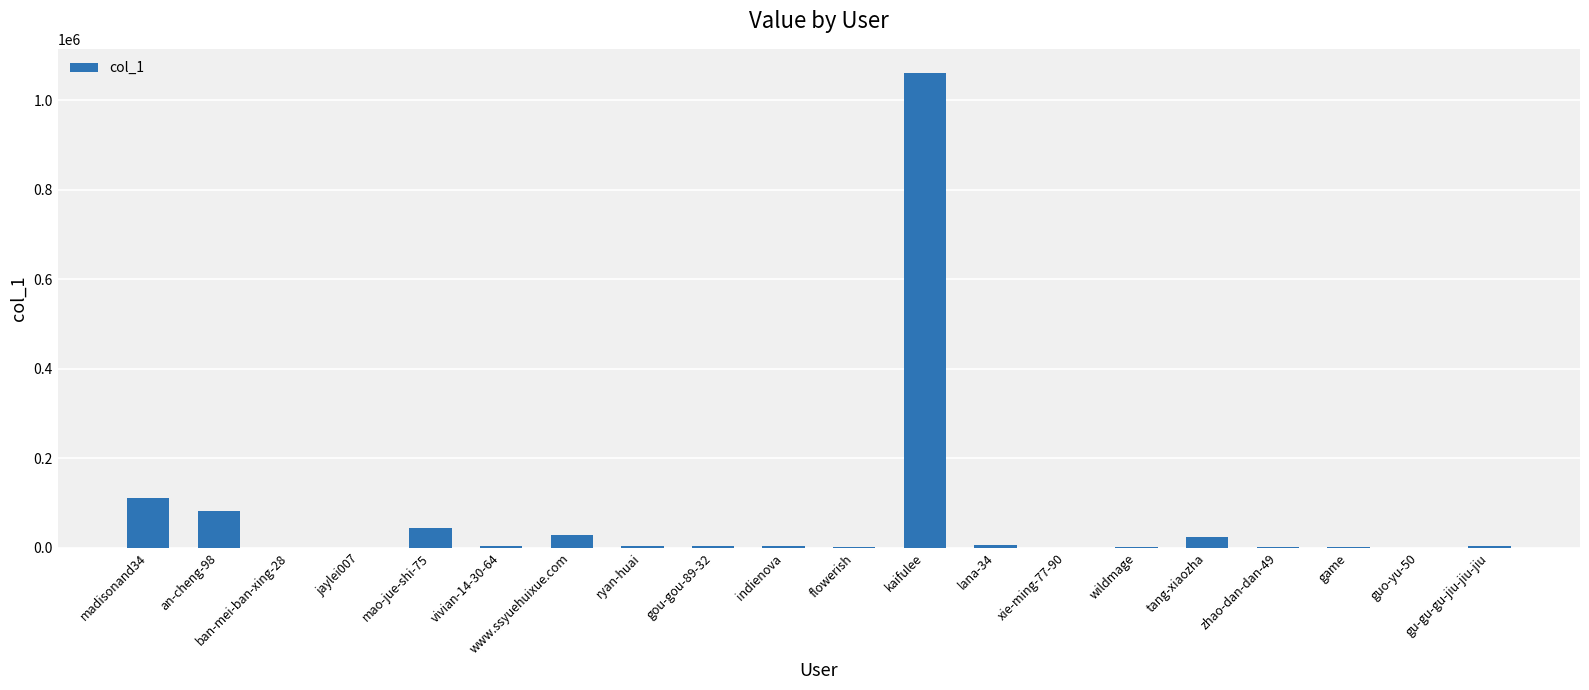

Where is the data nearest to the value 531080?

madisonand34